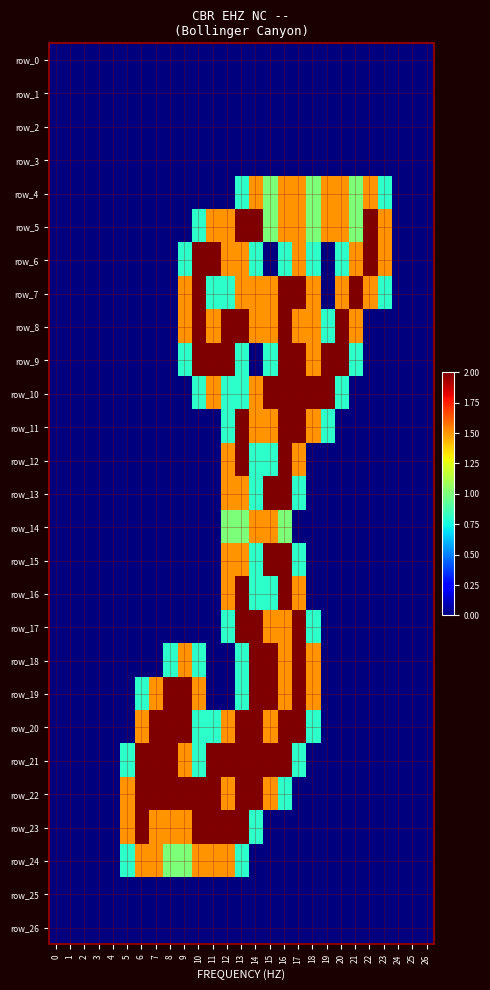

What is the total value across all series at 17?

27.4